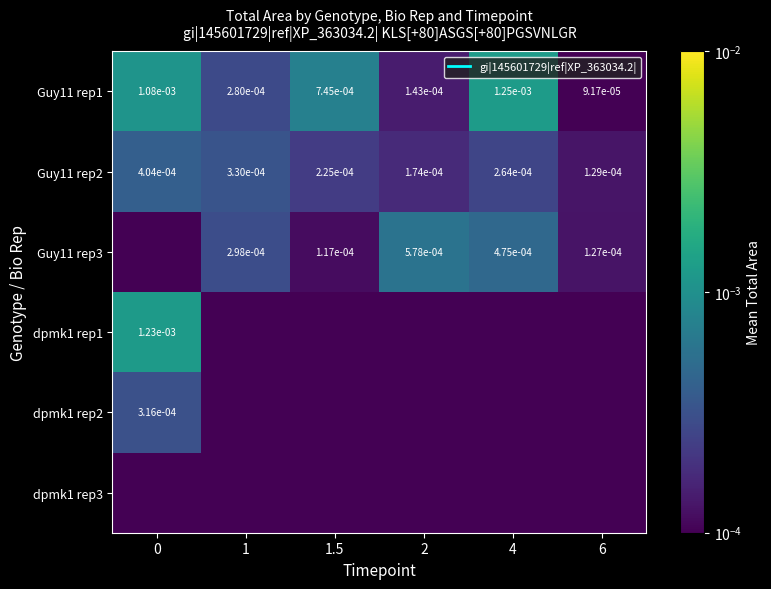

List the labels in order of Guy11 rep3 value, largest first.

2, 4, 1, 6, 1.5, 0